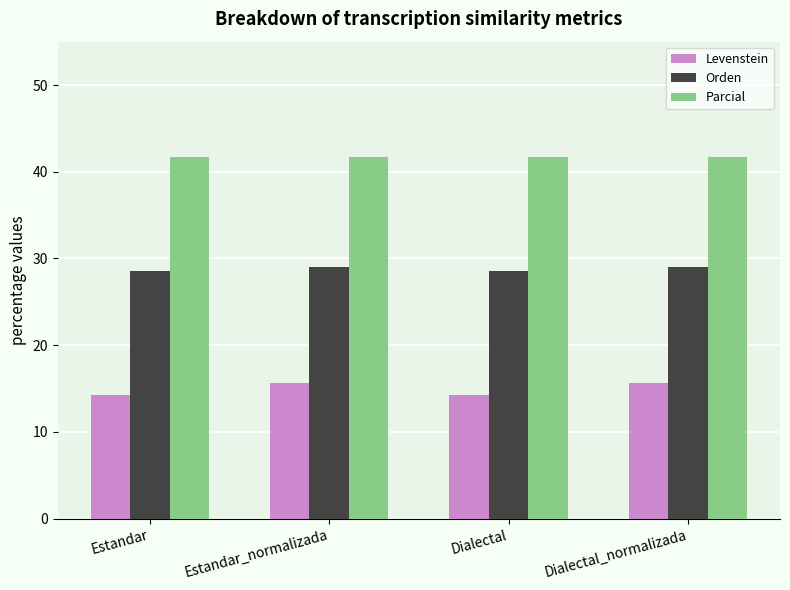

Reading left to right, extract all data points from this chart.

Levenstein: Estandar=14.3	Estandar_normalizada=15.7	Dialectal=14.3	Dialectal_normalizada=15.7
Orden: Estandar=28.6	Estandar_normalizada=29.0	Dialectal=28.6	Dialectal_normalizada=29.0
Parcial: Estandar=41.7	Estandar_normalizada=41.7	Dialectal=41.7	Dialectal_normalizada=41.7